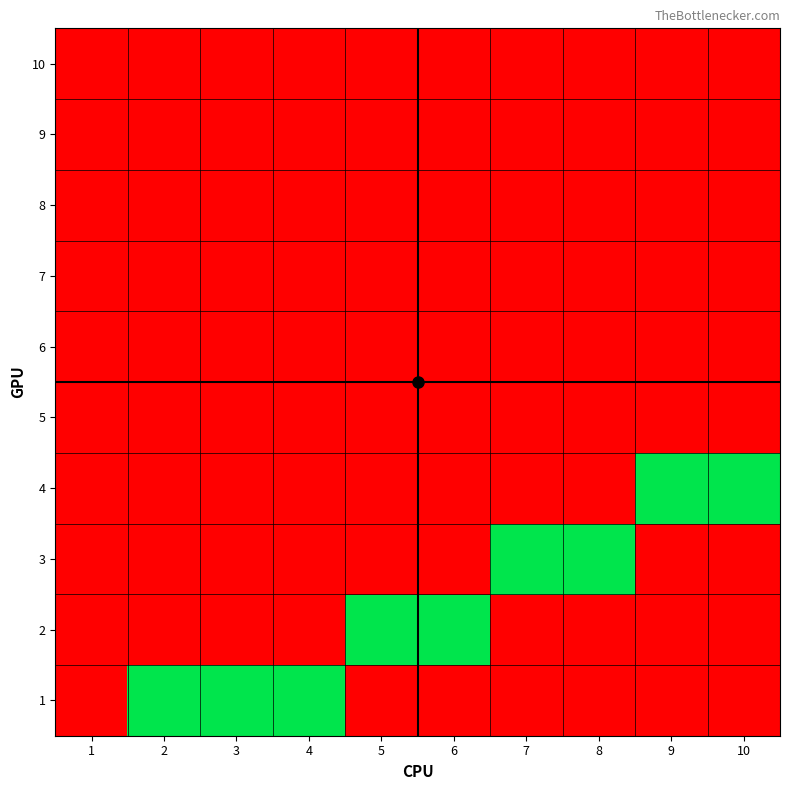

Reading left to right, list all the values displayed in this chart.

1: 1=0	2=1	3=1	4=1	5=0	6=0	7=0	8=0	9=0	10=0
2: 1=0	2=0	3=0	4=0	5=1	6=1	7=0	8=0	9=0	10=0
3: 1=0	2=0	3=0	4=0	5=0	6=0	7=1	8=1	9=0	10=0
4: 1=0	2=0	3=0	4=0	5=0	6=0	7=0	8=0	9=1	10=1
5: 1=0	2=0	3=0	4=0	5=0	6=0	7=0	8=0	9=0	10=0
6: 1=0	2=0	3=0	4=0	5=0	6=0	7=0	8=0	9=0	10=0
7: 1=0	2=0	3=0	4=0	5=0	6=0	7=0	8=0	9=0	10=0
8: 1=0	2=0	3=0	4=0	5=0	6=0	7=0	8=0	9=0	10=0
9: 1=0	2=0	3=0	4=0	5=0	6=0	7=0	8=0	9=0	10=0
10: 1=0	2=0	3=0	4=0	5=0	6=0	7=0	8=0	9=0	10=0